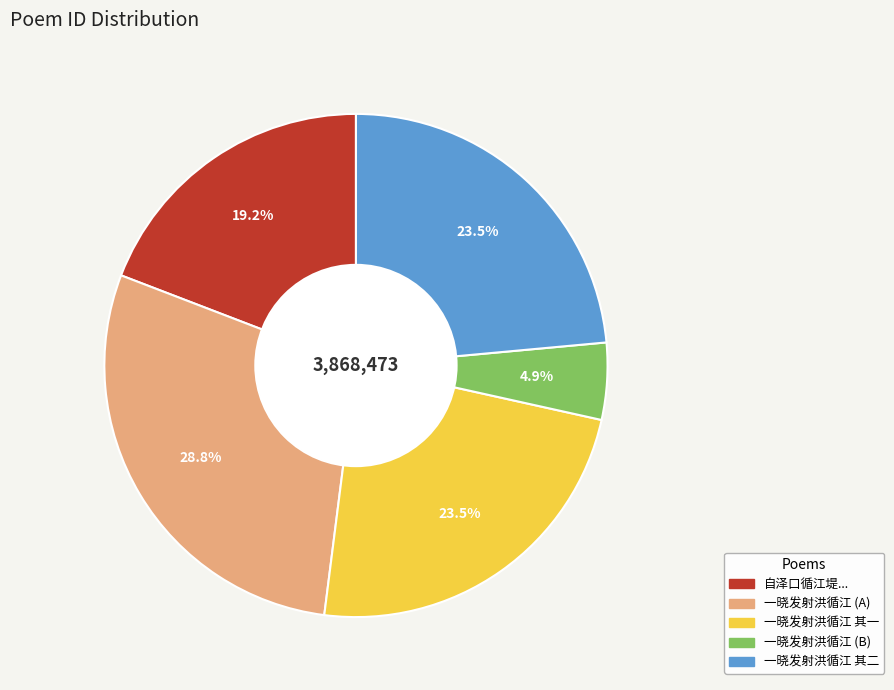

Approximately how many times larger is the value at 一晓发射洪循江 (A) compared to 一晓发射洪循江 其二?

1.2